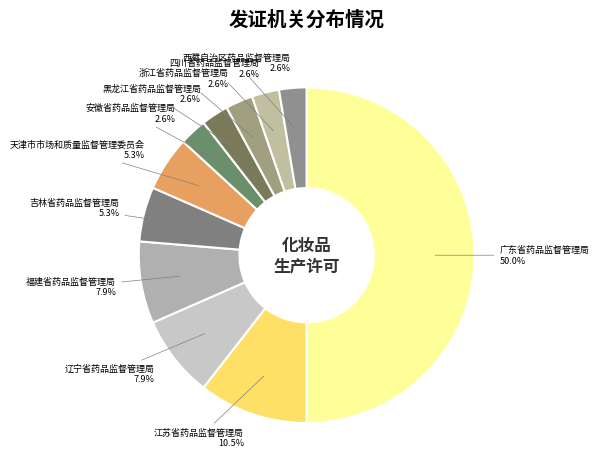

Between 安徽省药品监督管理局 and 广东省药品监督管理局, which is larger?

广东省药品监督管理局